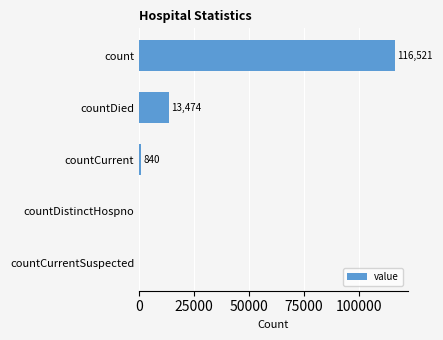

What is the change in value from countDistinctHospno to countDied?

+13474